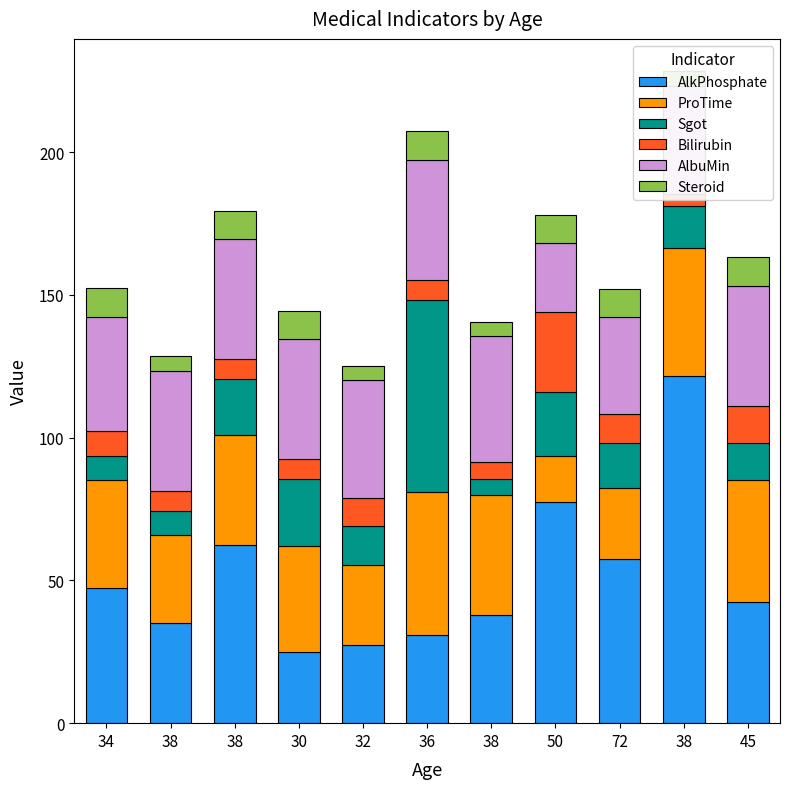

What is the value of the ProTime bar at the 1st from the left?

37.5